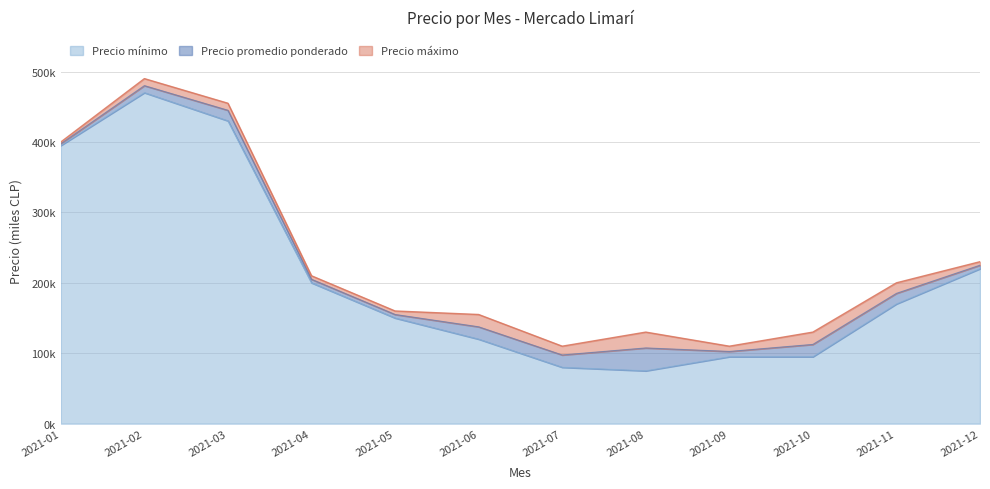

How many data points does each series have?

12